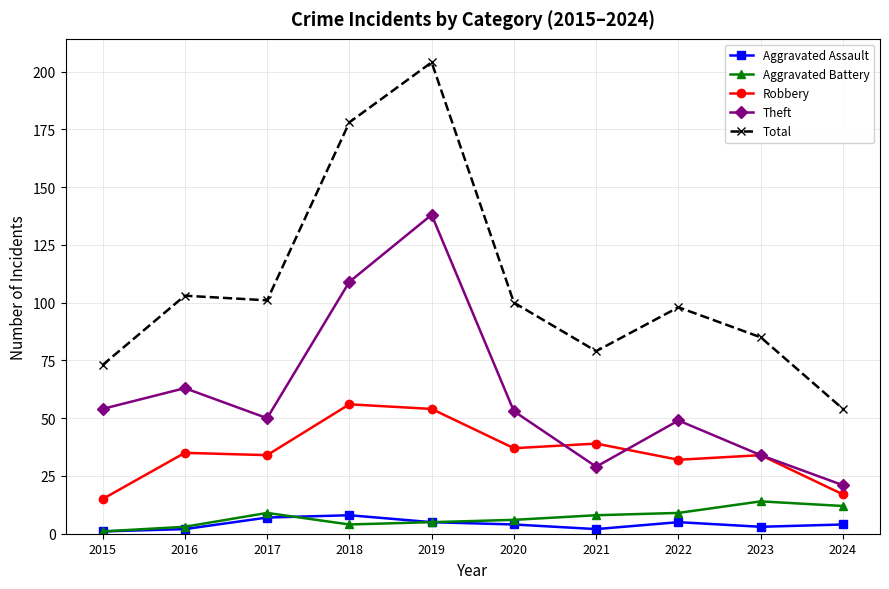

How many data points in Theft are less than 53?

5